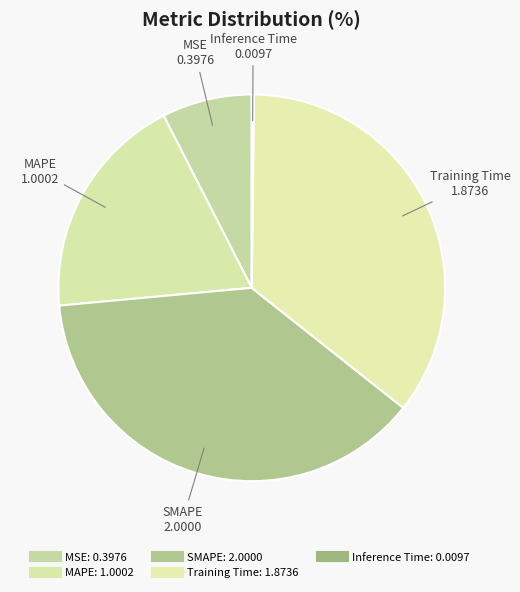

What is the change in value from MSE to SMAPE?

+1.6